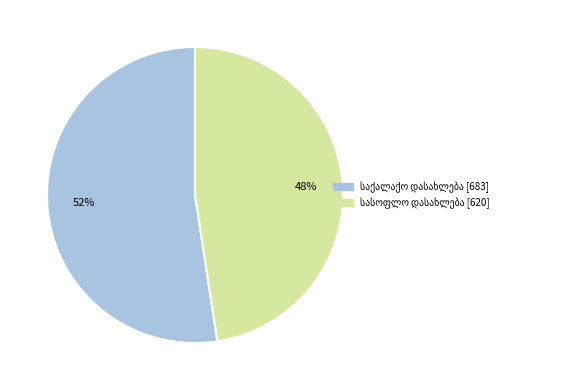

How many segments does this pie chart have?

2